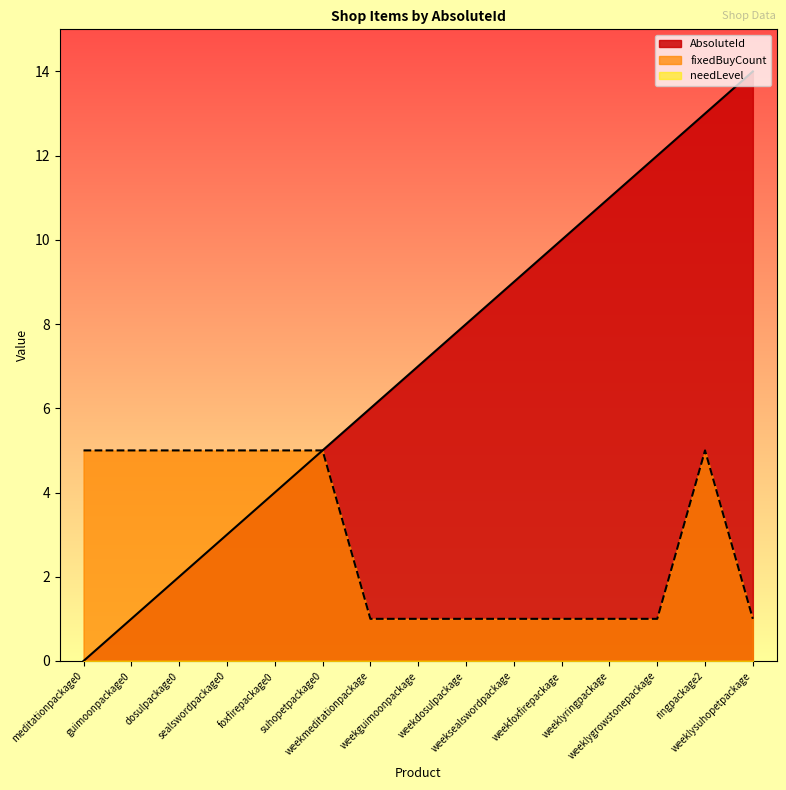

What is the greatest value displayed?

14